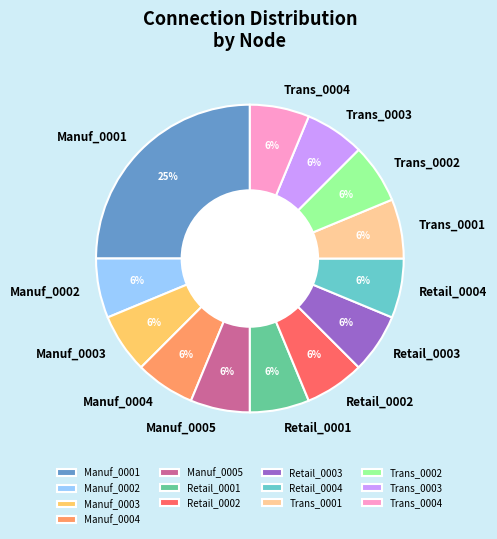

Does Retail_0001 represent more than half of the total?

No